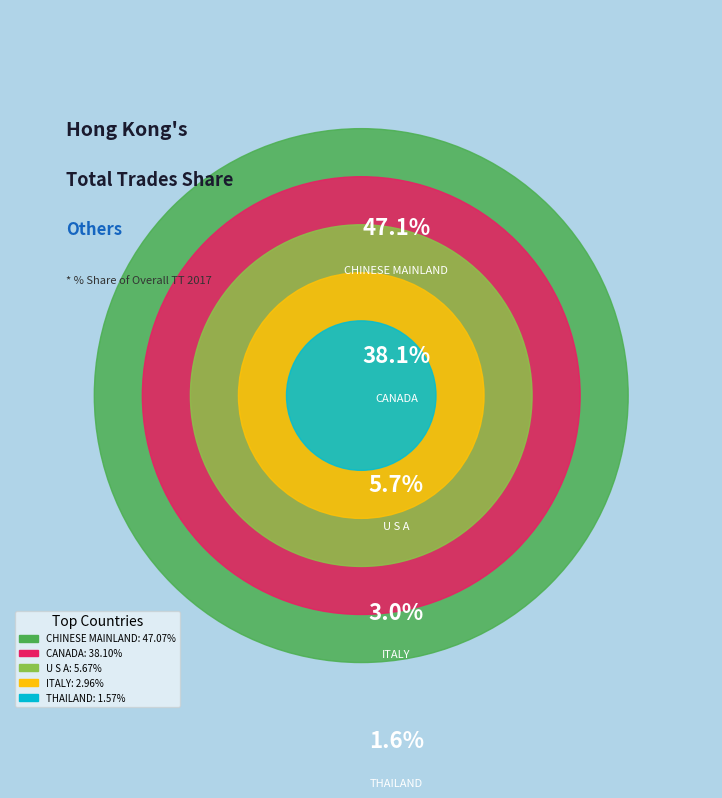

The THAILAND slice represents 7% of the pie. True or false?

False